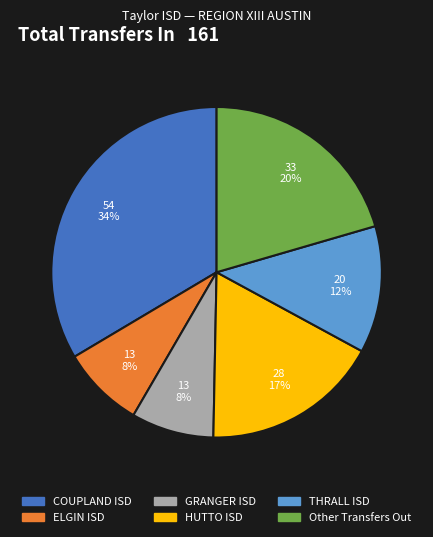

What percentage is the Other Transfers Out slice, to the nearest percent?

20%